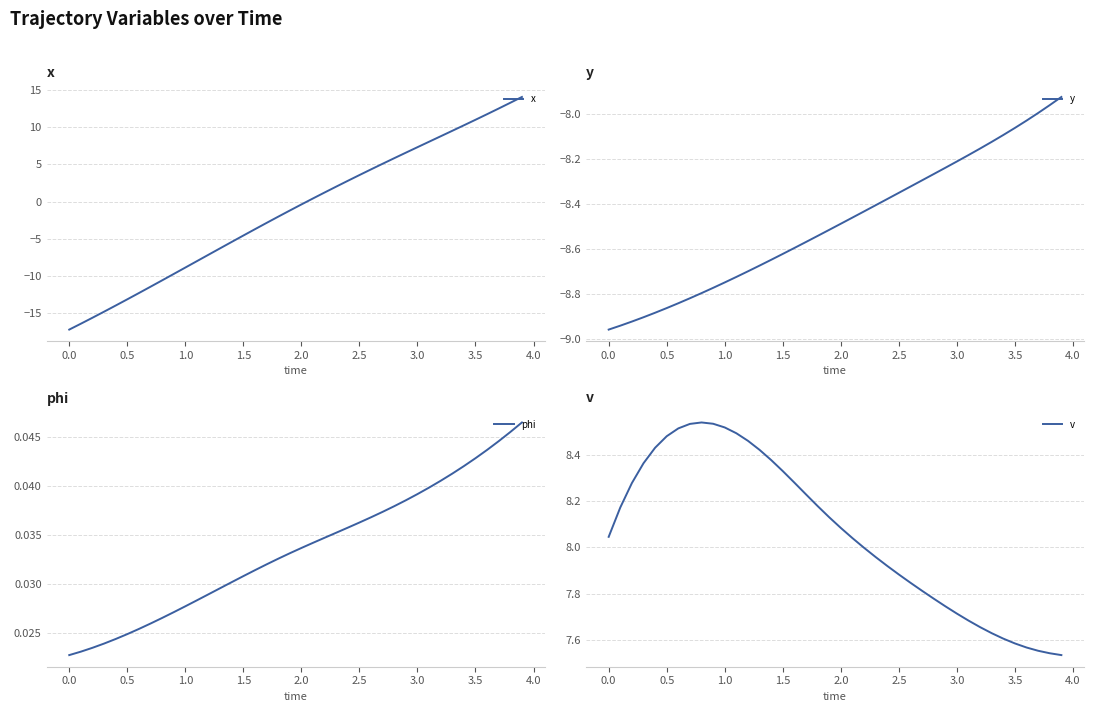

What is the minimum value for x?

-17.2